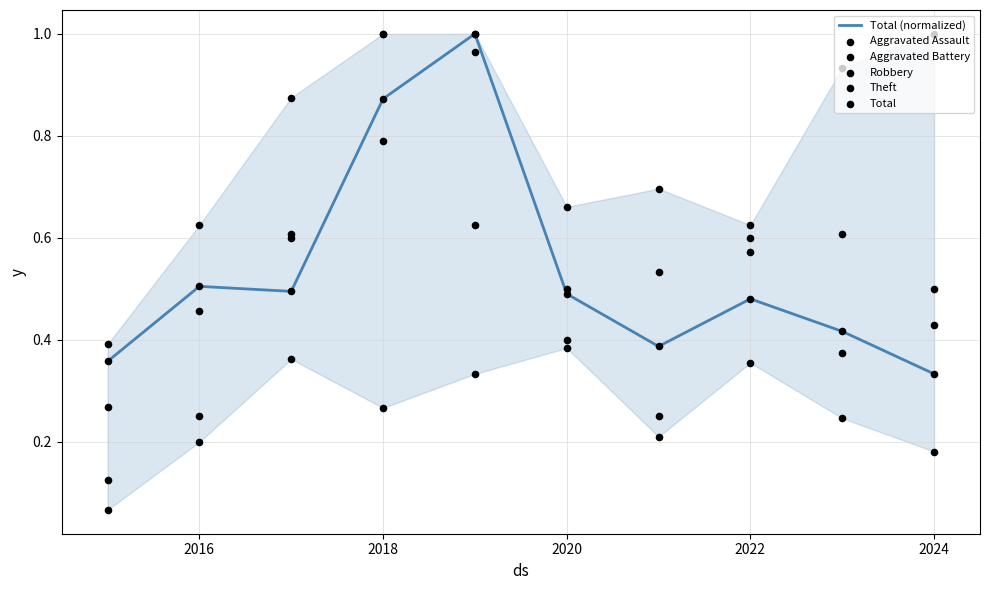

The value of Total (normalized) at 2016 is 0.1. True or false?

False